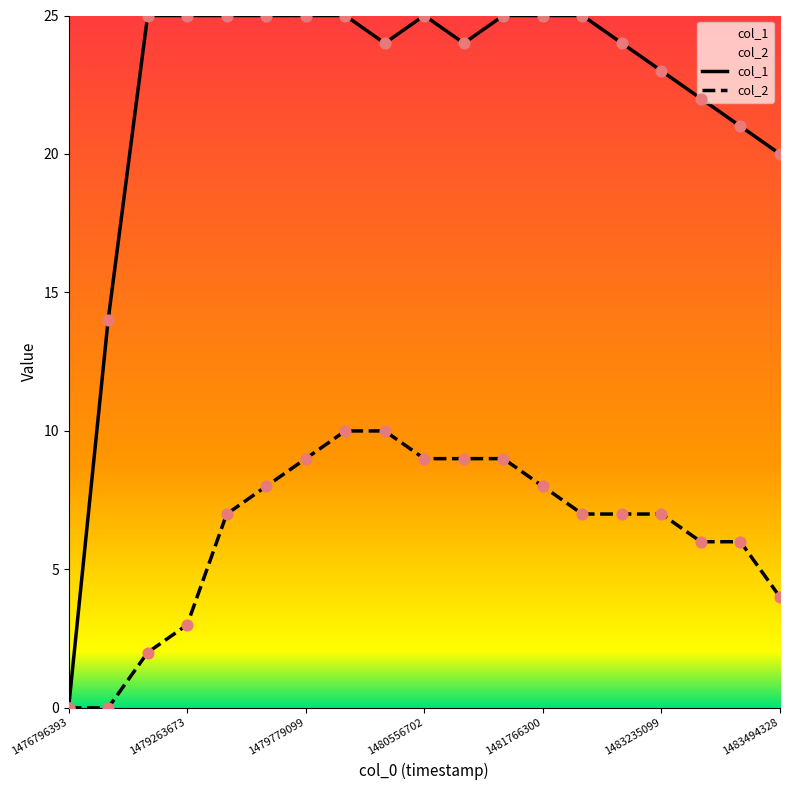

What is the total value across all series at 1481679899?

34